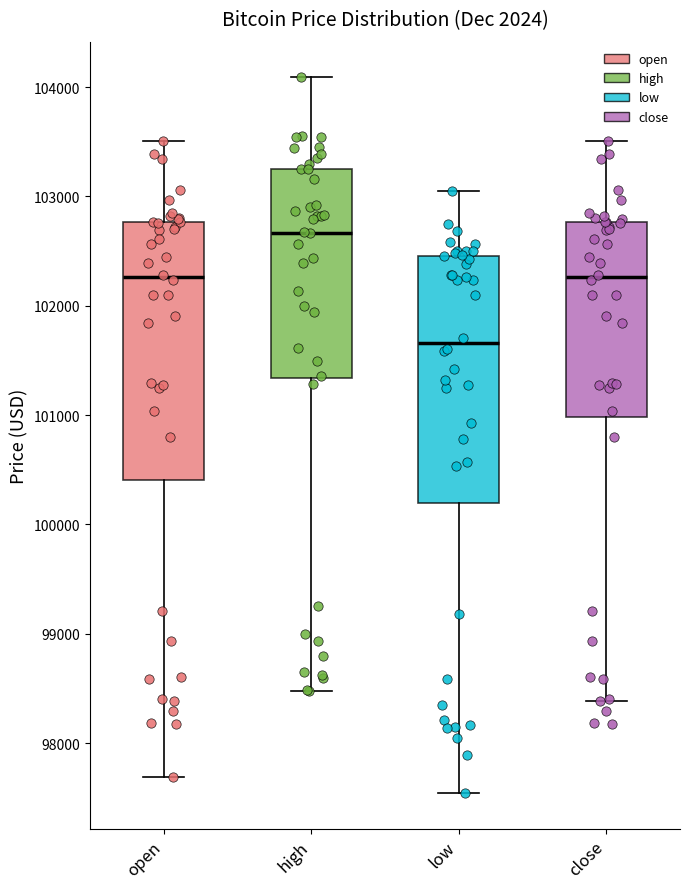

Reading left to right, read every box against the y-axis: the position of its median line, the range the box covers, and the ends of its whiskers. The values are not printed on the chart, so give them approximately, as read against the axis.

open: median 102300, box 100400 to 102800, whiskers 97700 to 103500
high: median 102700, box 101300 to 103200, whiskers 98500 to 104100
low: median 101700, box 100200 to 102500, whiskers 97500 to 103000
close: median 102300, box 101000 to 102800, whiskers 98400 to 103500